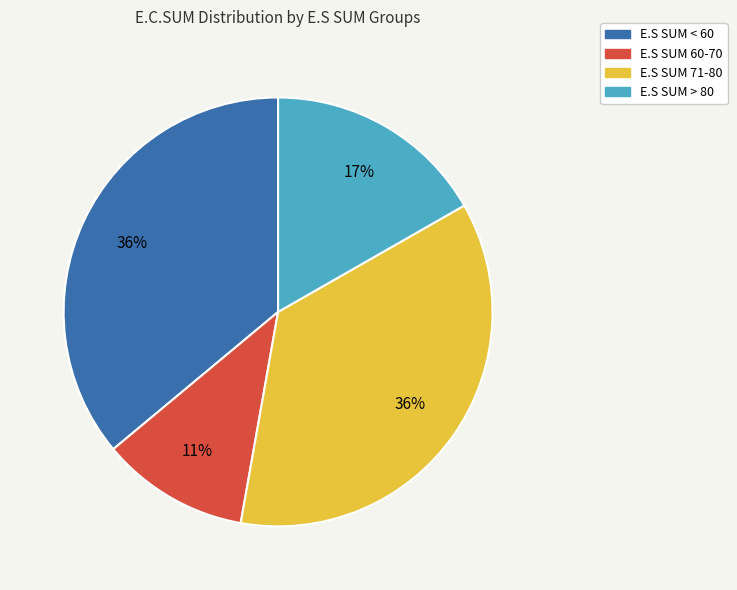

To the nearest percent, what is the difference between the largest and smallest slice percentages?

25%